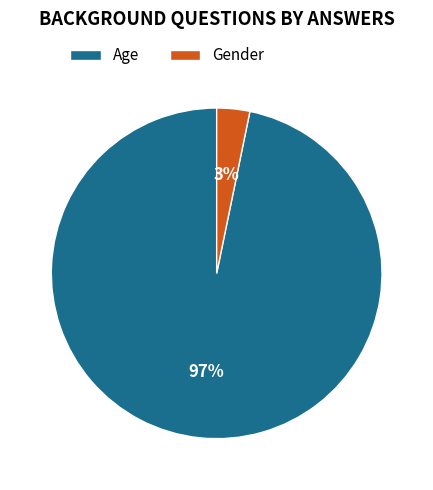

Is the sum of Age and Gender greater than half?

Yes